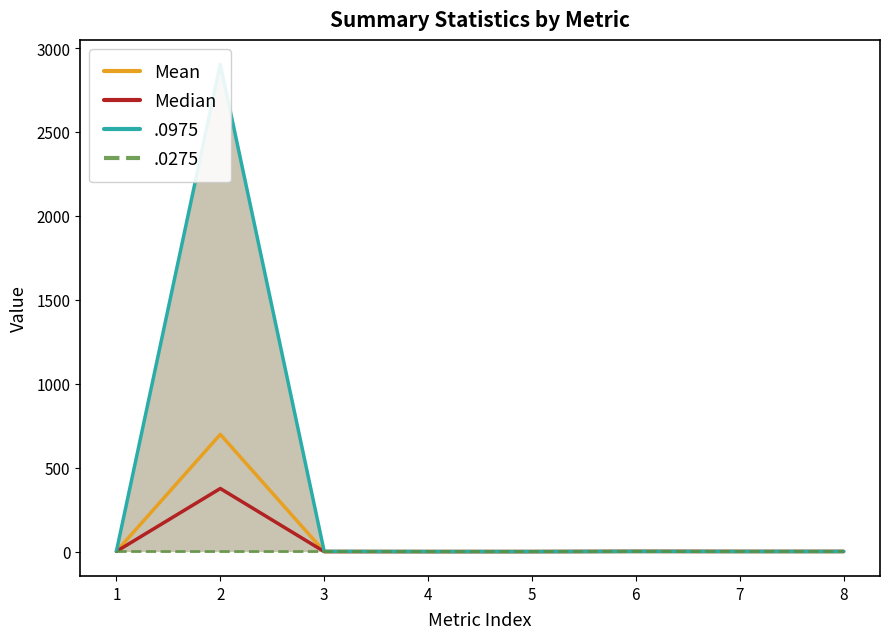

How many interior local peaks does the Median series have?

3